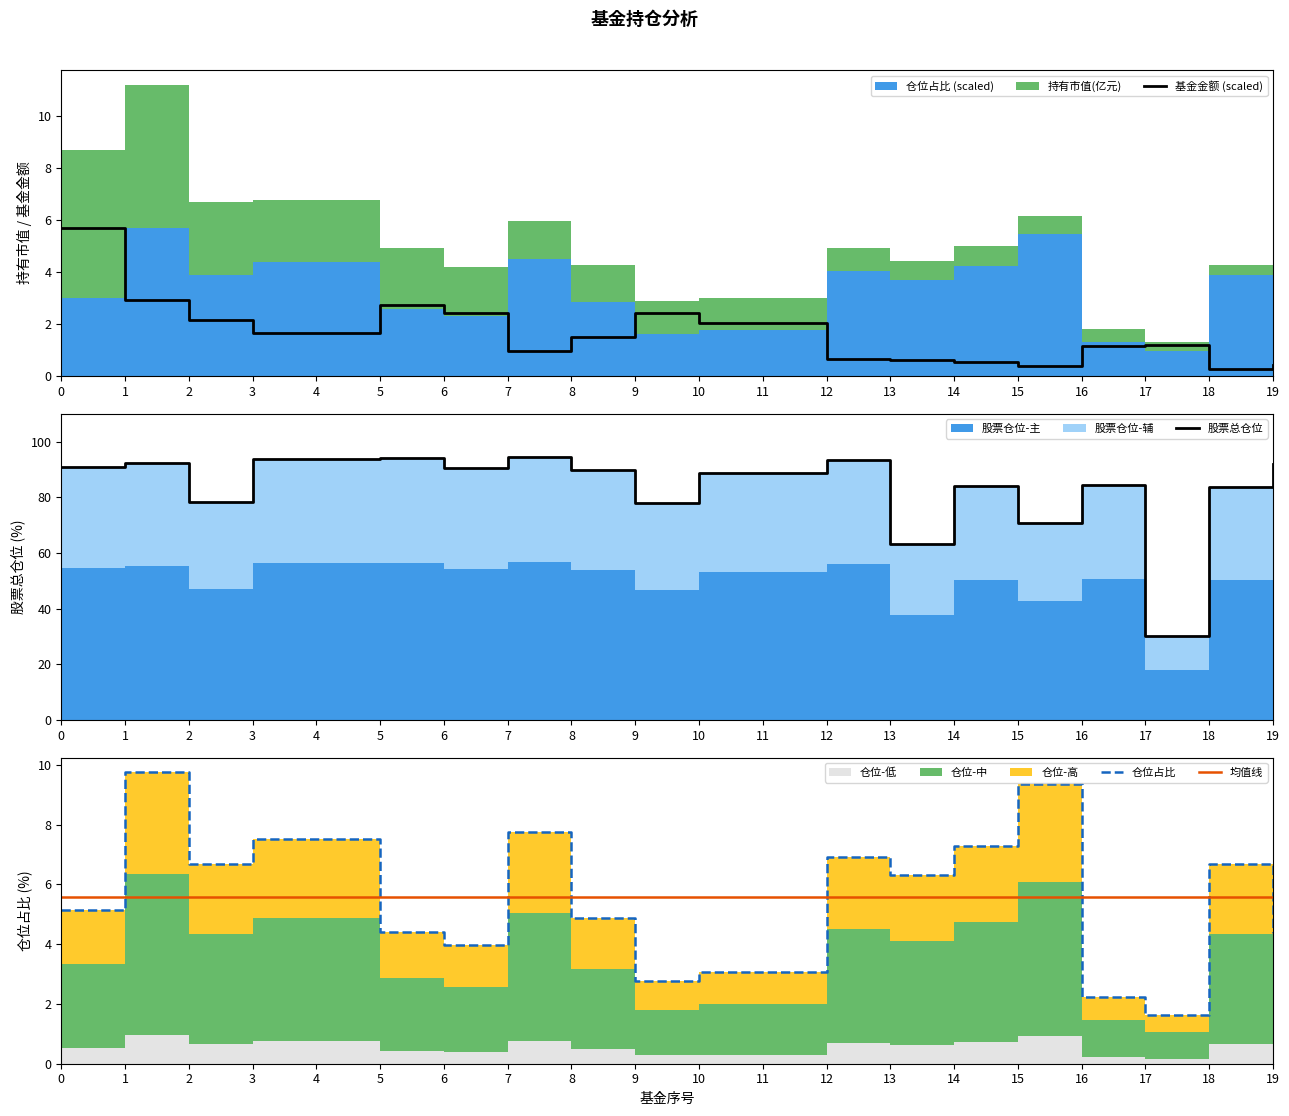

Reading left to right, list all the values displayed in this chart.

基金金额 (scaled): 0=5.7	1=2.9	2=2.2	3=1.6	4=1.6	5=2.7	6=2.4	7=1.0	8=1.5	9=2.4	10=2.1	11=2.1	12=0.7	13=0.6	14=0.5	15=0.4	16=1.1	17=1.2	18=0.3	19=0.4
股票总仓位: 0=90.9	1=92.2	2=78.5	3=93.7	4=93.7	5=94.2	6=90.6	7=94.6	8=89.7	9=78.0	10=88.8	11=88.8	12=93.2	13=63.1	14=84.0	15=70.9	16=84.4	17=30.0	18=83.6	19=92.0
仓位占比: 0=5.2	1=9.8	2=6.7	3=7.5	4=7.5	5=4.4	6=4.0	7=7.7	8=4.9	9=2.8	10=3.1	11=3.1	12=6.9	13=6.3	14=7.3	15=9.4	16=2.2	17=1.6	18=6.7	19=4.4
均值线: 0=5.6	1=5.6	2=5.6	3=5.6	4=5.6	5=5.6	6=5.6	7=5.6	8=5.6	9=5.6	10=5.6	11=5.6	12=5.6	13=5.6	14=5.6	15=5.6	16=5.6	17=5.6	18=5.6	19=5.6